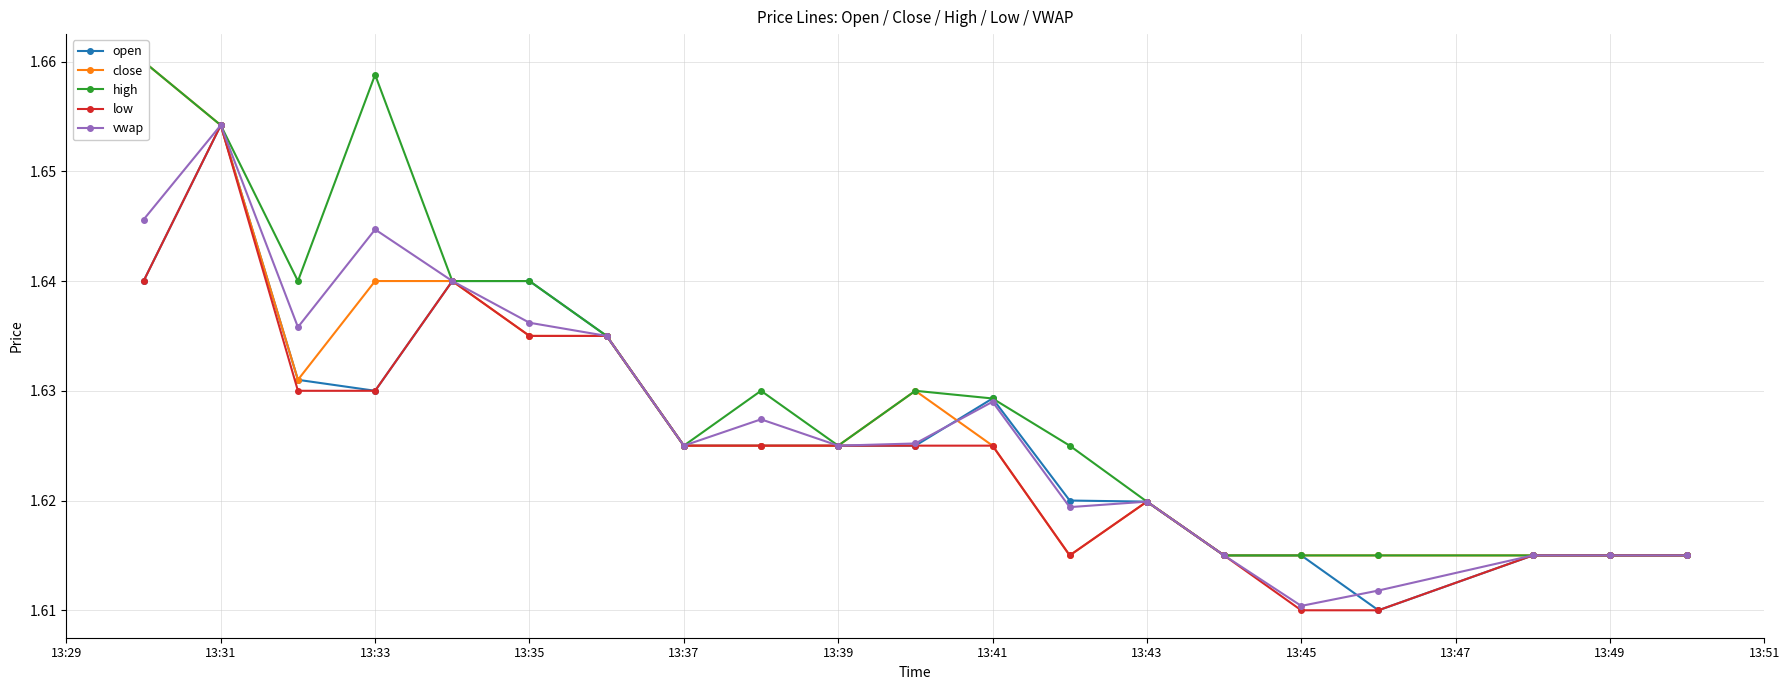

At which label is vwap closest to 1?

13:45